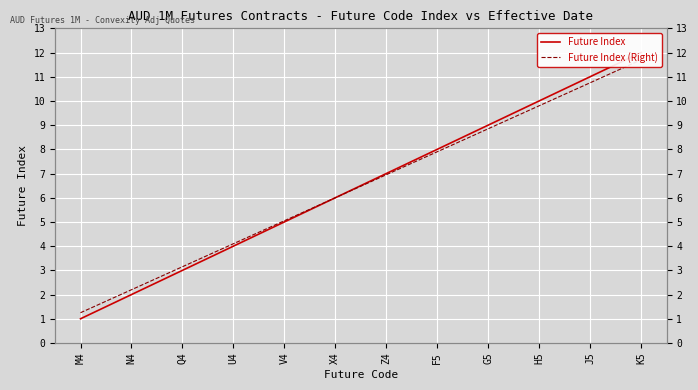

How many intersections are there between Future Index and Future Index (Right)?

1